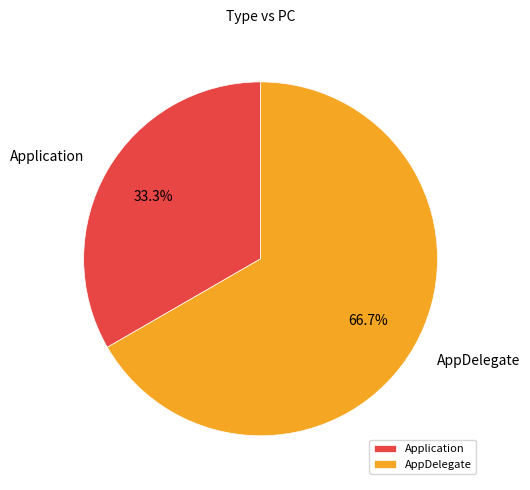

To the nearest percent, what is the difference between the largest and smallest slice percentages?

33%